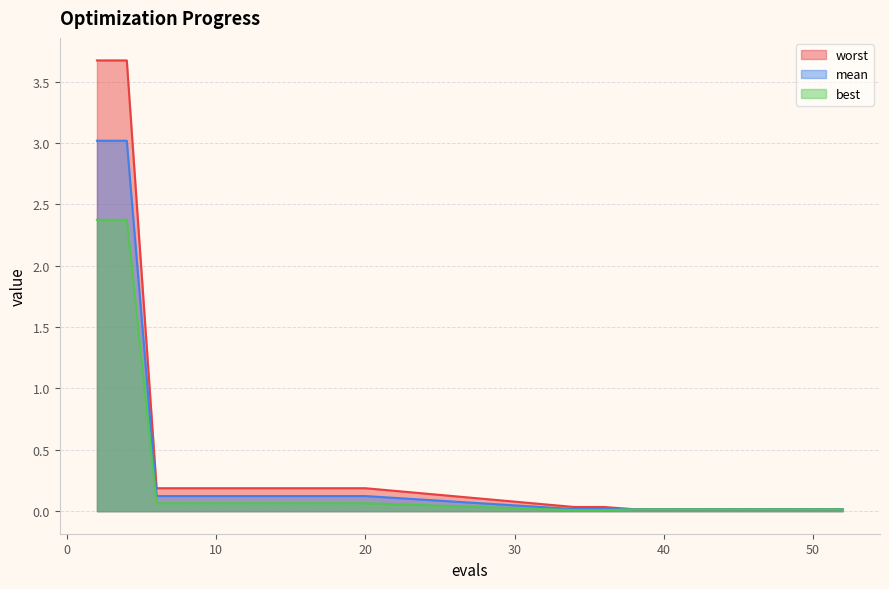

Reading left to right, list all the values displayed in this chart.

mean: 2=3.0	4=3.0	6=0.1	8=0.1	10=0.1	12=0.1	14=0.1	16=0.1	18=0.1	20=0.1	34=0.0	36=0.0	38=0.0	40=0.0	42=0.0	44=0.0	46=0.0	48=0.0	50=0.0	52=0.0
best: 2=2.4	4=2.4	6=0.1	8=0.1	10=0.1	12=0.1	14=0.1	16=0.1	18=0.1	20=0.1	34=0.0	36=0.0	38=0.0	40=0.0	42=0.0	44=0.0	46=0.0	48=0.0	50=0.0	52=0.0
worst: 2=3.7	4=3.7	6=0.2	8=0.2	10=0.2	12=0.2	14=0.2	16=0.2	18=0.2	20=0.2	34=0.0	36=0.0	38=0.0	40=0.0	42=0.0	44=0.0	46=0.0	48=0.0	50=0.0	52=0.0